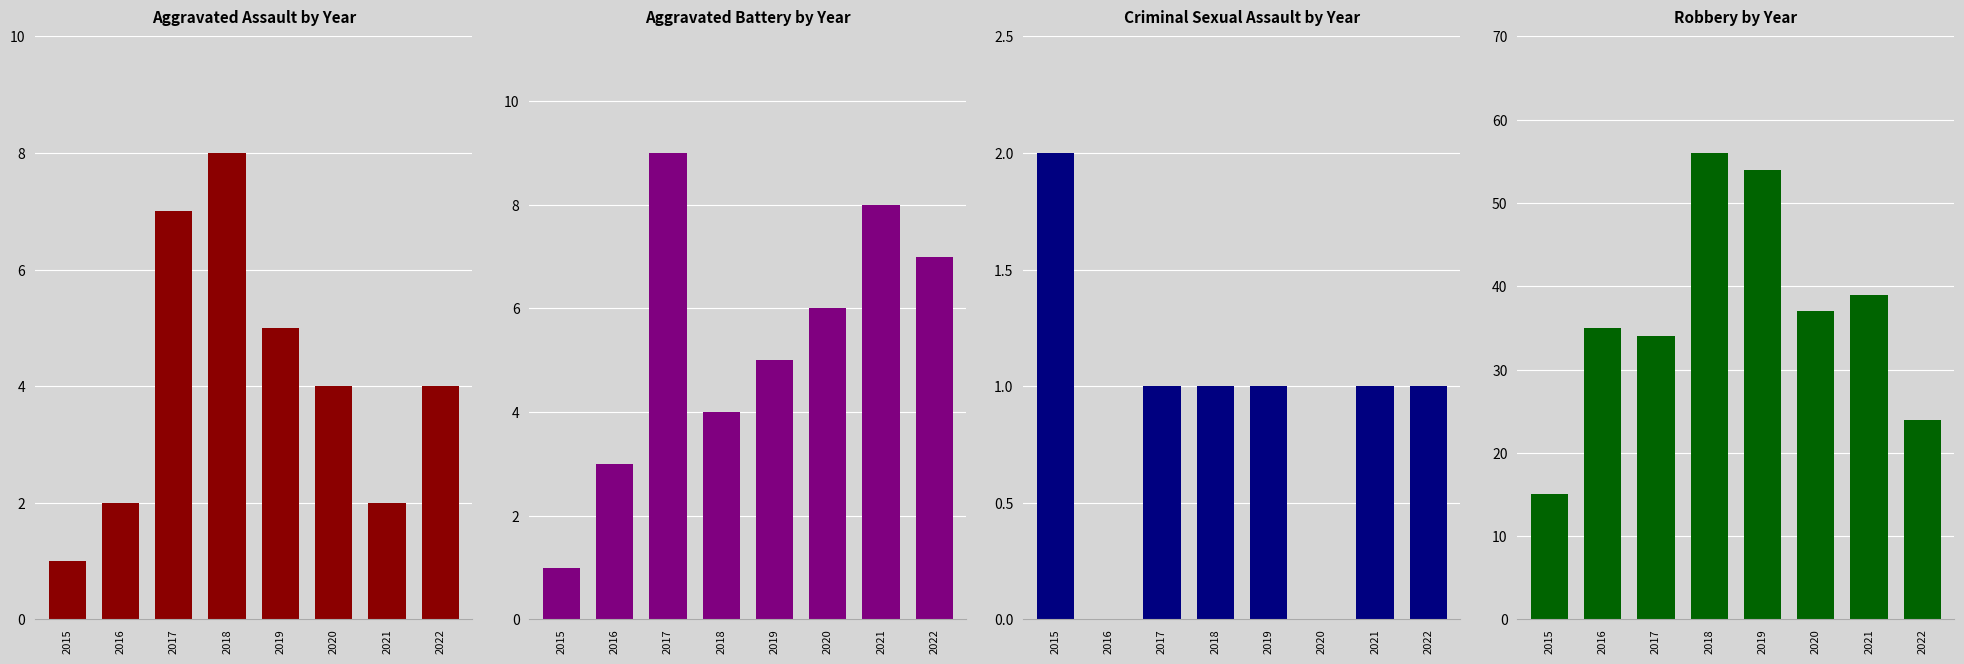

True or false: Robbery has a value of 53 at 2016.

False